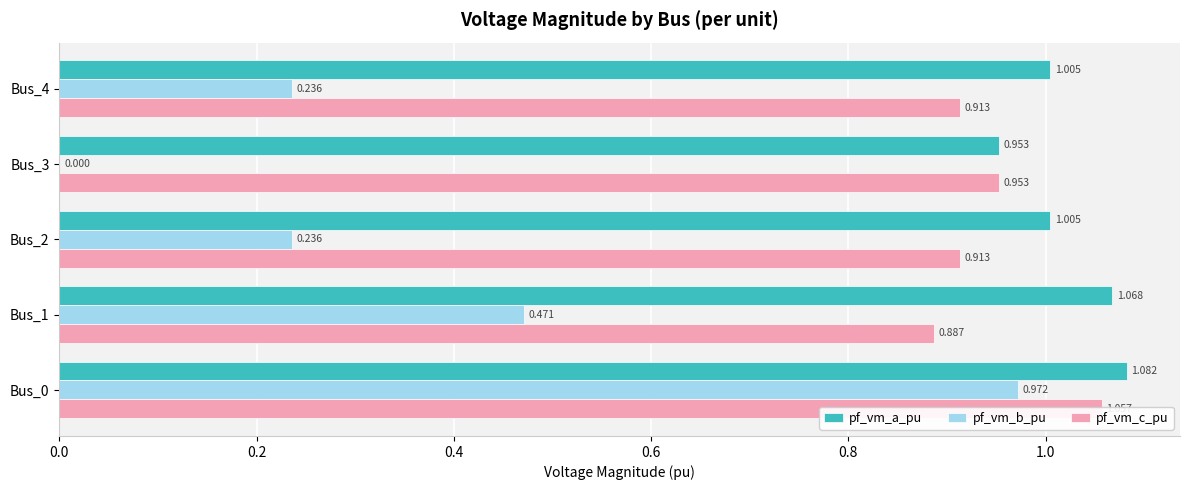

Does the chart contain stacked bars?

No